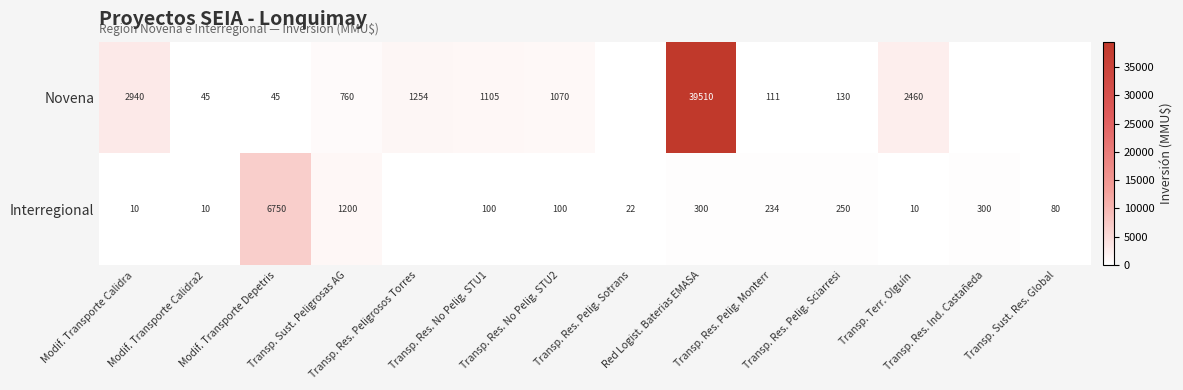

Rank the series by their average value, from highest to lowest.

Novena, Interregional